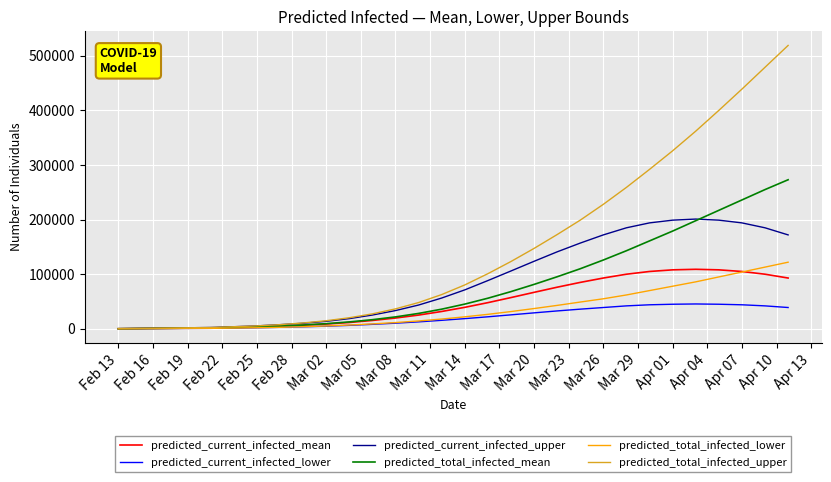

What is the greatest value displayed?

519000